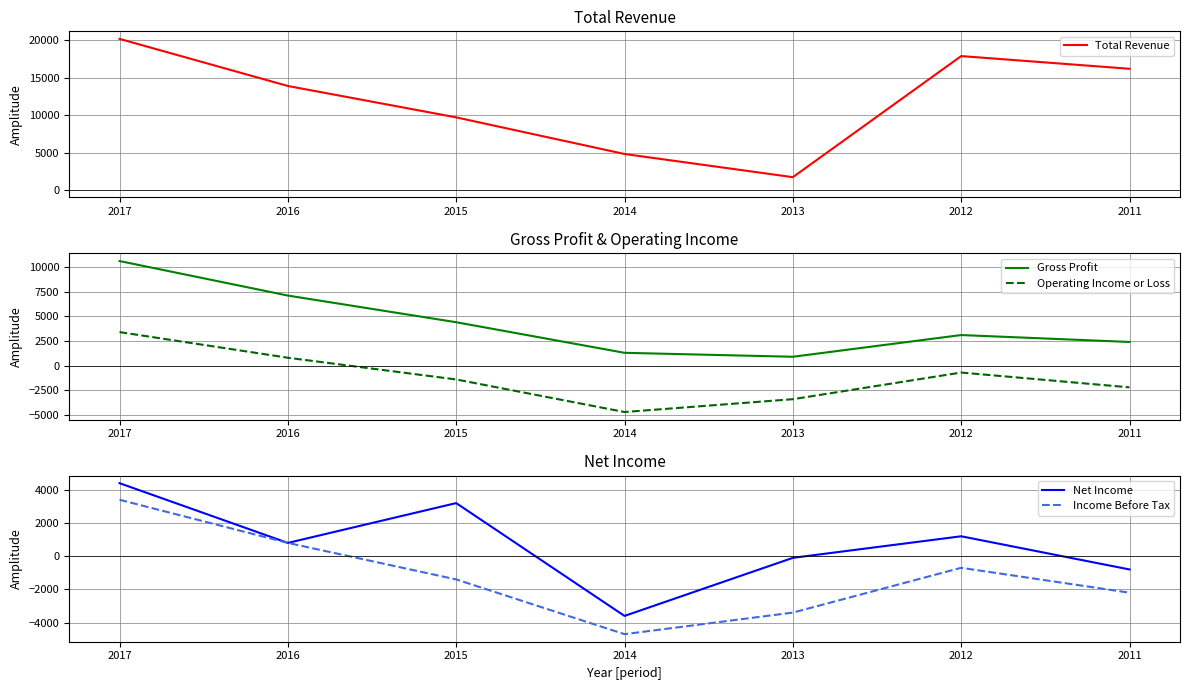

Does the chart display data point markers on the line(s)?

No